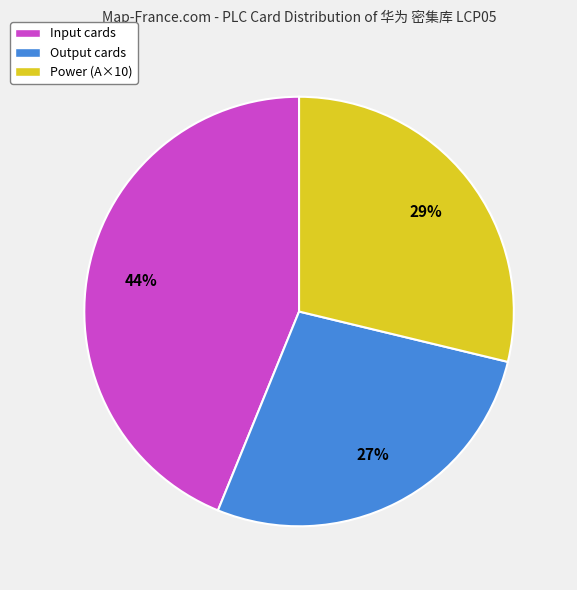

To the nearest percent, what is the combined percentage of Power (A×10) and Output cards?

56%